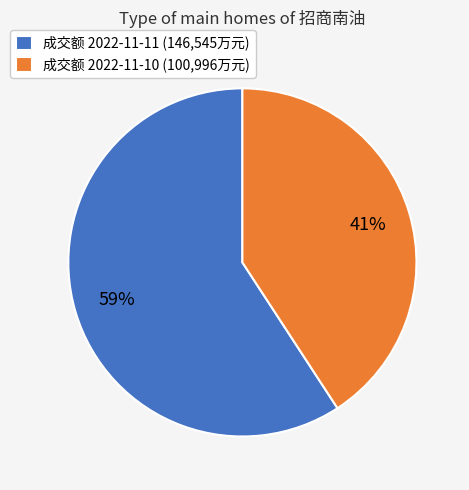

Which category has the biggest portion of the pie?

成交额 2022-11-11 (146,545万元)